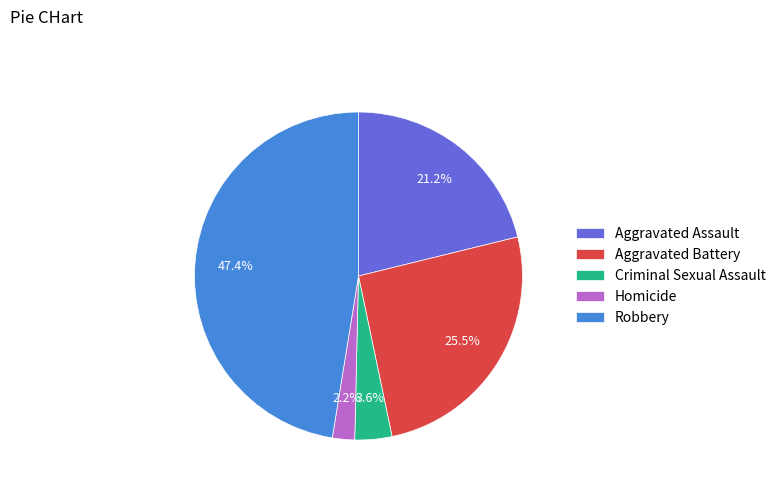

Which slice is the largest?

Robbery